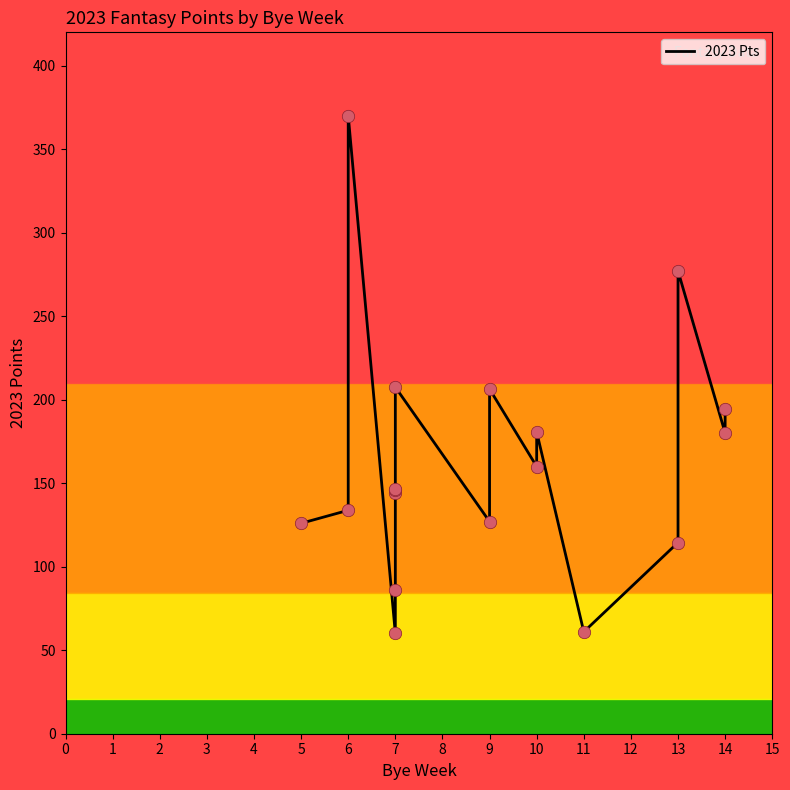

Between 7 and 8, which is larger?

8